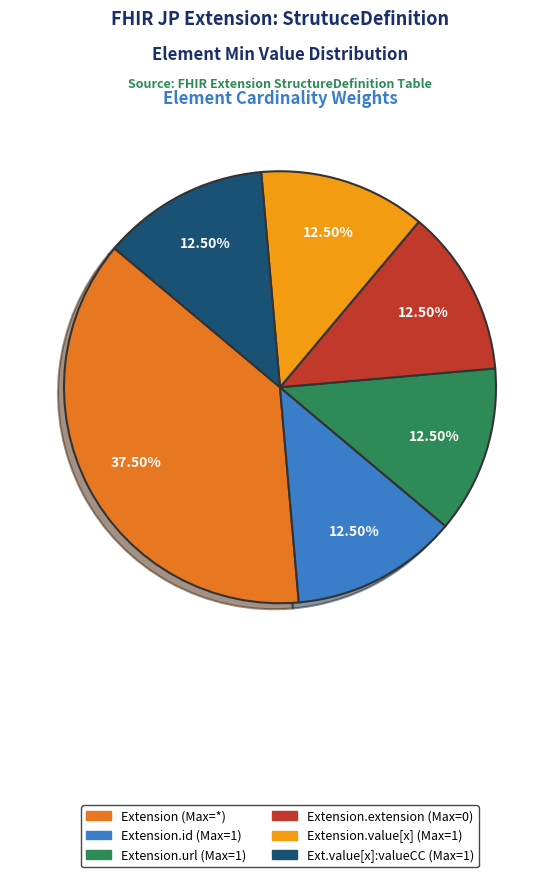

Does Extension.extension (Max=0) represent more than half of the total?

No